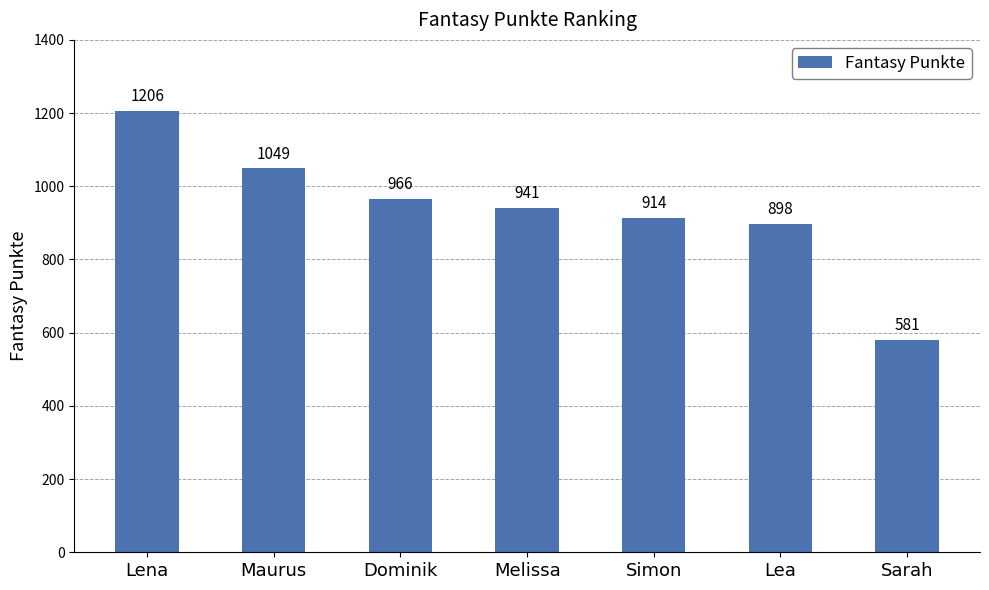

At which category does the chart reach its peak across all series?

Lena